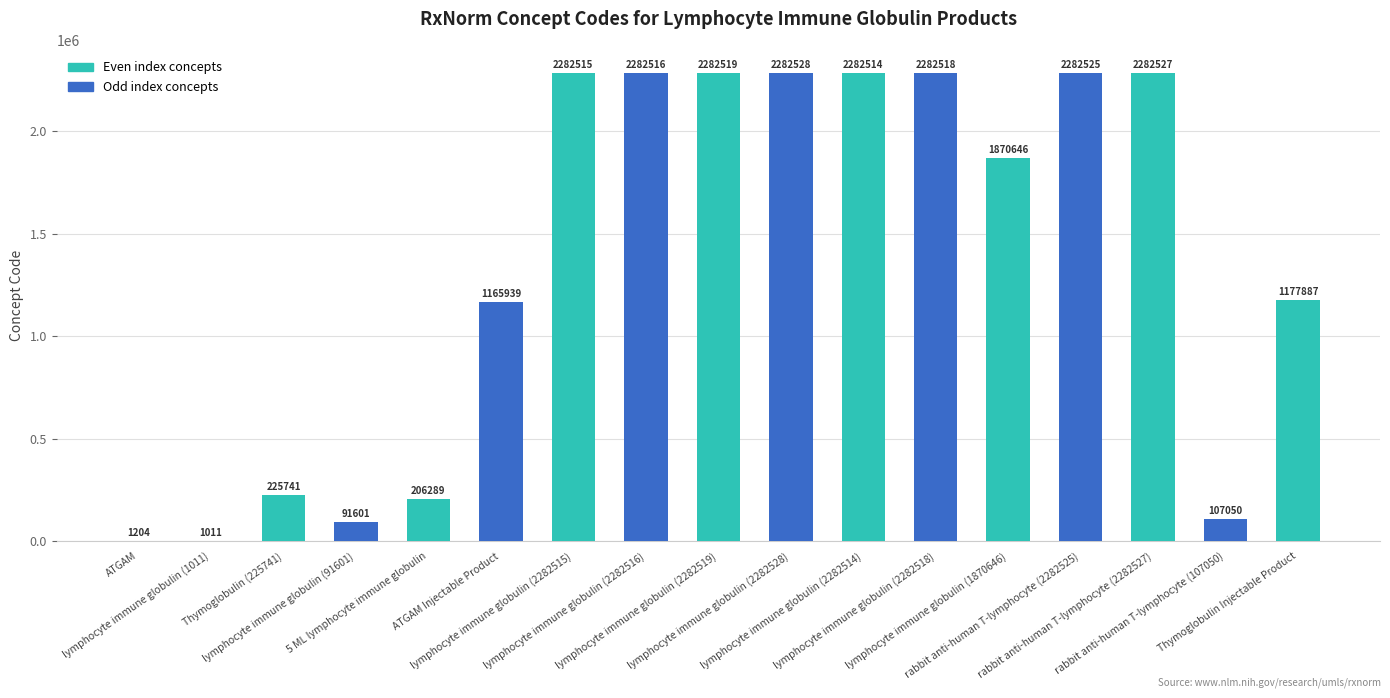

Reading left to right, list all the values displayed in this chart.

1204	1011	225741	91601	206289	1165939	2282515	2282516	2282519	2282528	2282514	2282518	1870646	2282525	2282527	107050	1177887